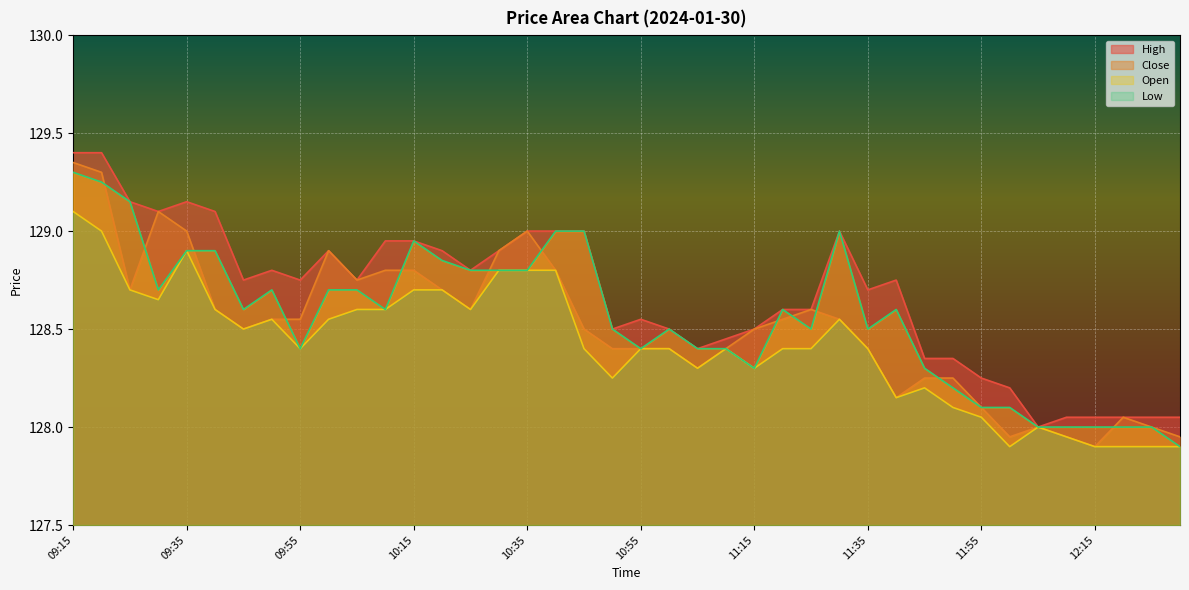

The Close series shows 128.1 at 12:20. True or false?

True